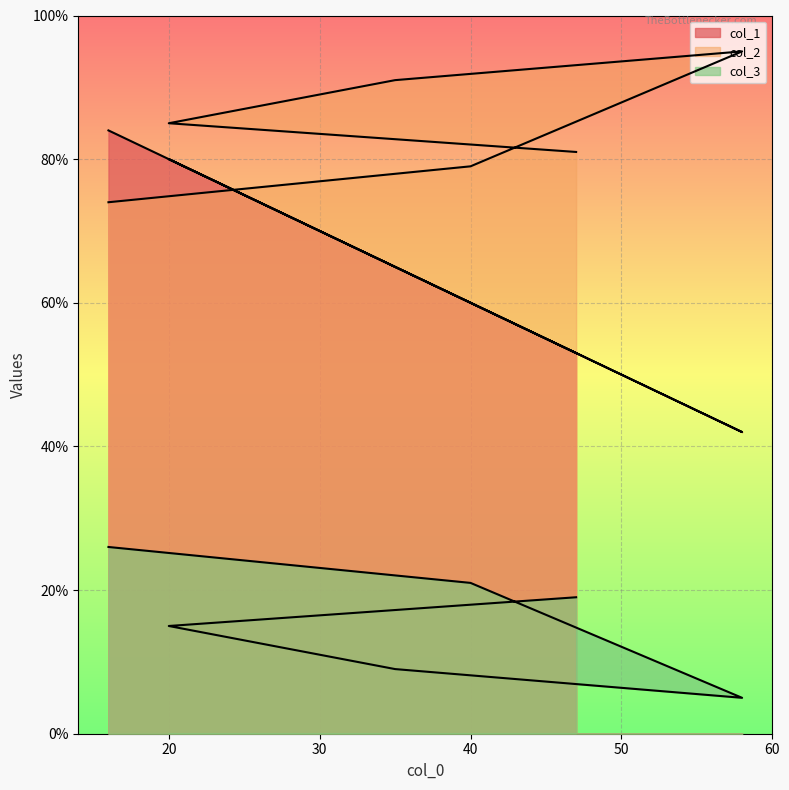

Reading left to right, what are all the values shown in this chart?

col_1: 53	80	65	42	60	84
col_2: 81	85	91	95	79	74
col_3: 19	15	9	5	21	26